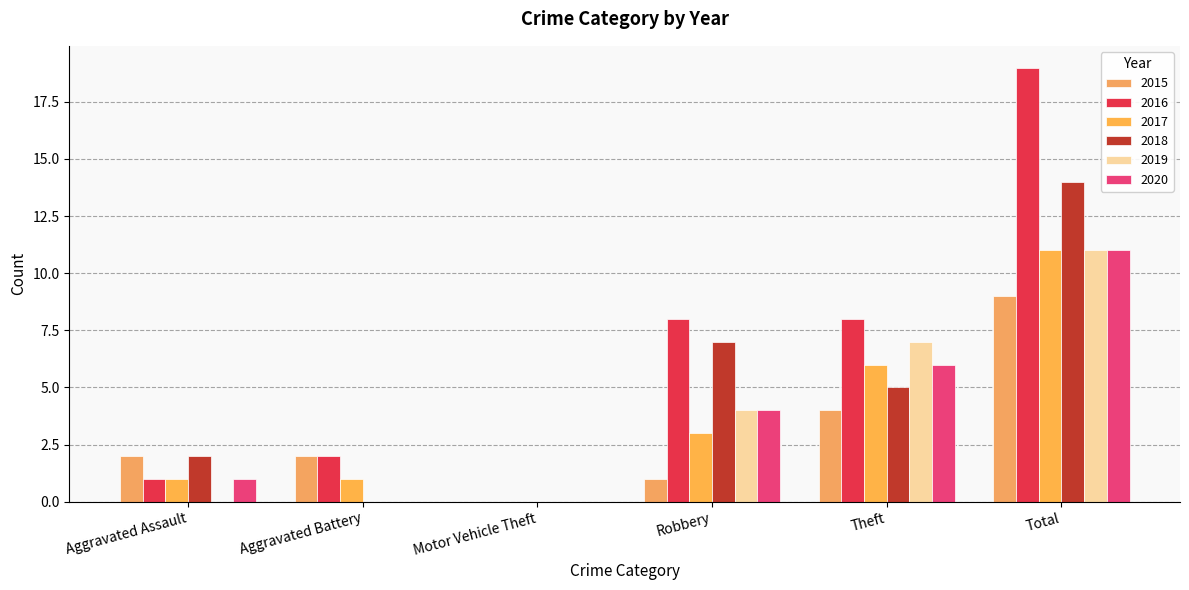

Reading right to left, list all the values displayed in this chart.

2015: Total=9	Theft=4	Robbery=1	Motor Vehicle Theft=0	Aggravated Battery=2	Aggravated Assault=2
2016: Total=19	Theft=8	Robbery=8	Motor Vehicle Theft=0	Aggravated Battery=2	Aggravated Assault=1
2017: Total=11	Theft=6	Robbery=3	Motor Vehicle Theft=0	Aggravated Battery=1	Aggravated Assault=1
2018: Total=14	Theft=5	Robbery=7	Motor Vehicle Theft=0	Aggravated Battery=0	Aggravated Assault=2
2019: Total=11	Theft=7	Robbery=4	Motor Vehicle Theft=0	Aggravated Battery=0	Aggravated Assault=0
2020: Total=11	Theft=6	Robbery=4	Motor Vehicle Theft=0	Aggravated Battery=0	Aggravated Assault=1